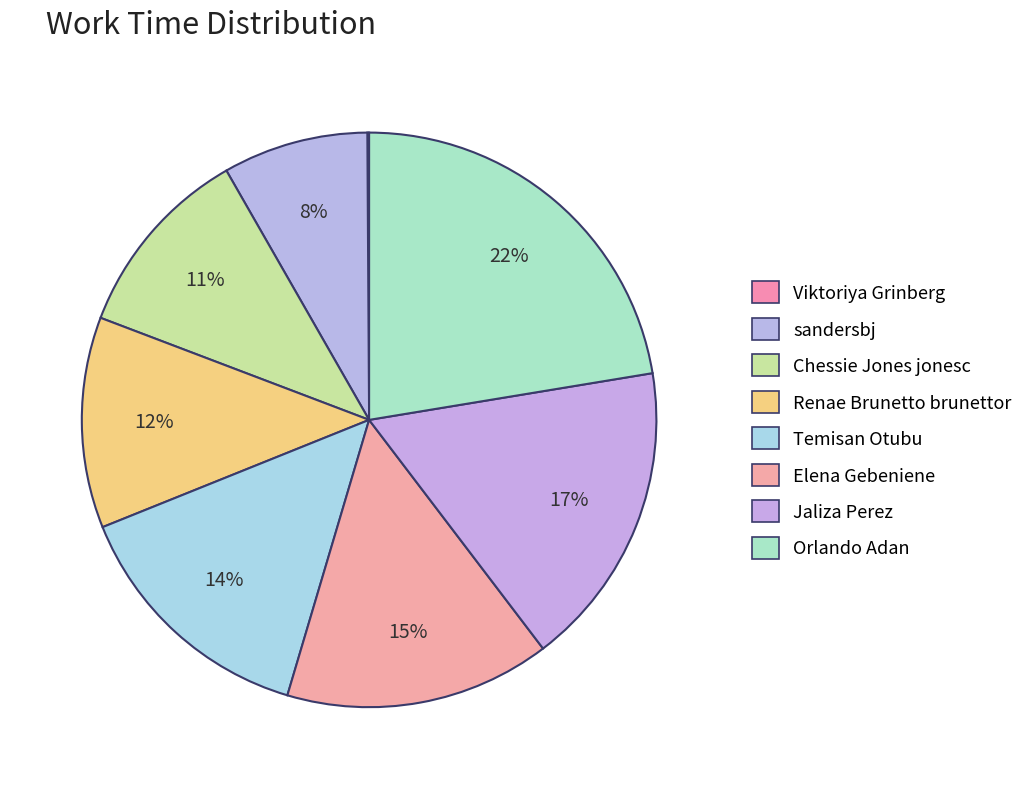

To the nearest percent, what is the average slice percentage?

12%